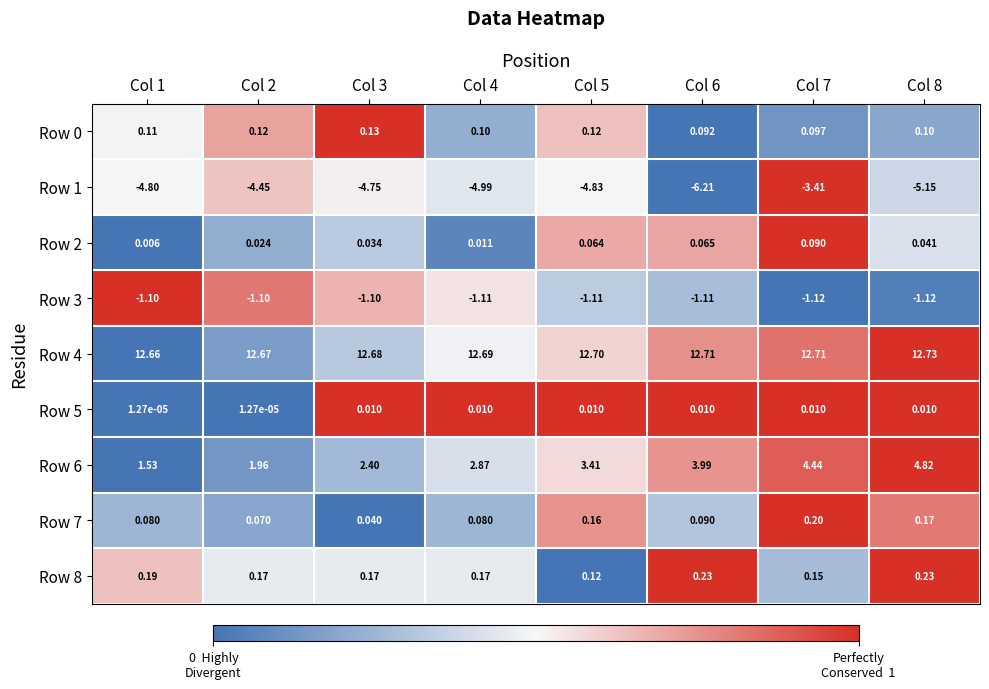

Is the value of Row 0 at Col 8 greater than the value of Row 2 at Col 3?

Yes